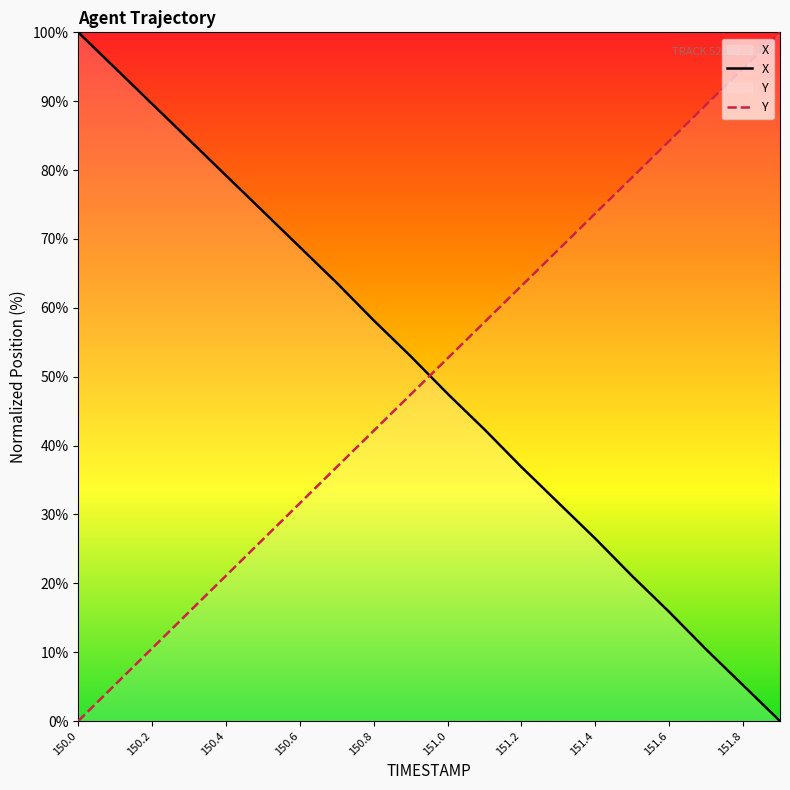

List the series in order of their overall mean, highest first.

X, Y